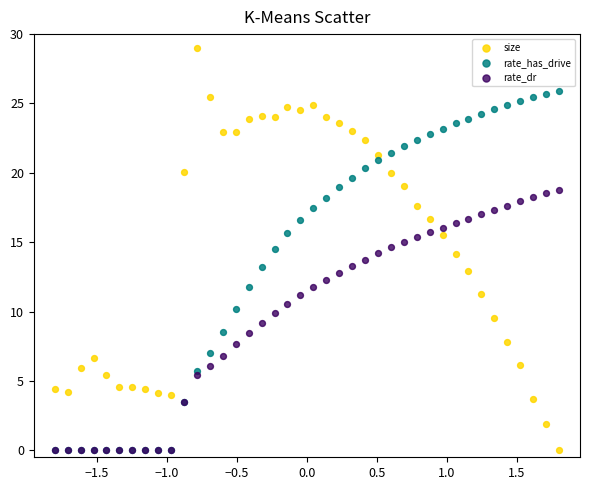

What are all the series names shown in the legend?

size, rate_has_drive, rate_dr